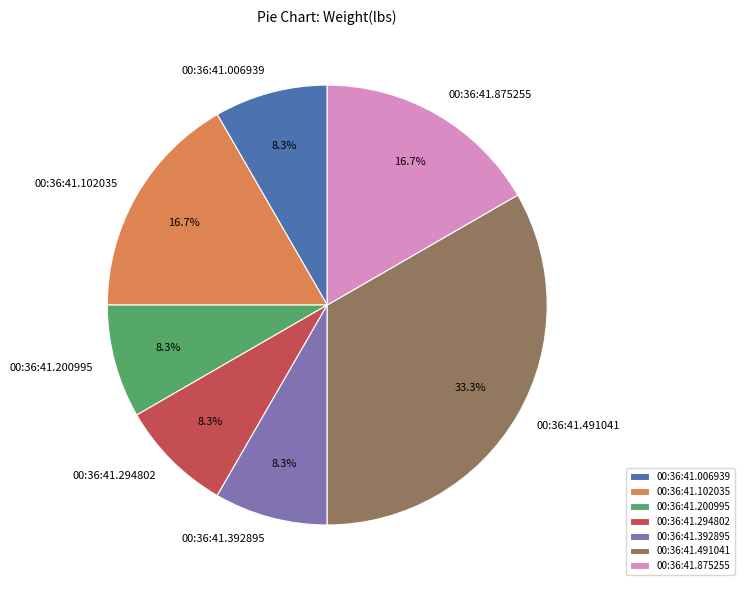

True or false: 00:36:41.102035 accounts for 17% of the total.

True